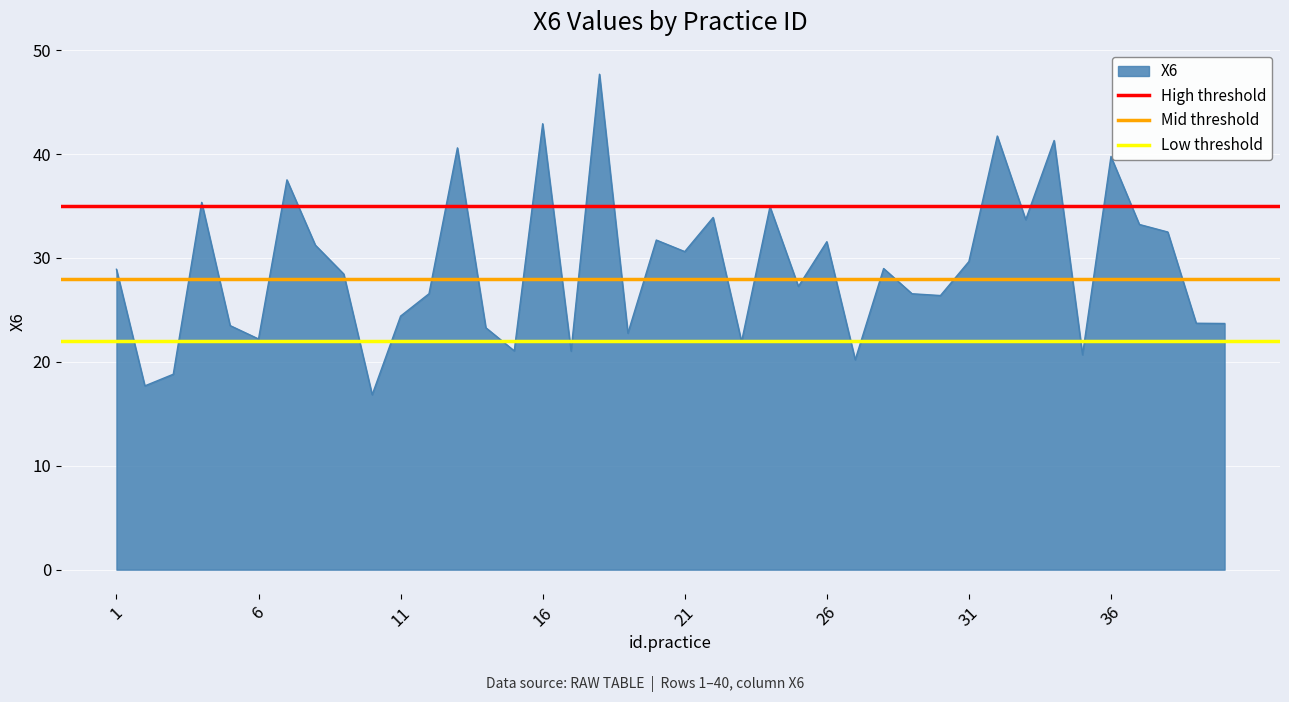

True or false: X6 has a value of 22.2 at 6.

True